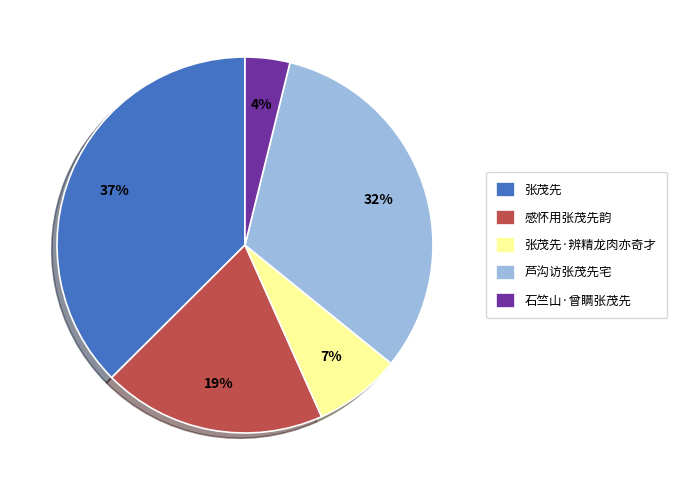

Rank the categories by value from lowest to highest.

石竺山·曾瞒张茂先, 张茂先·辨精龙肉亦奇才, 感怀用张茂先韵, 芦沟访张茂先宅, 张茂先